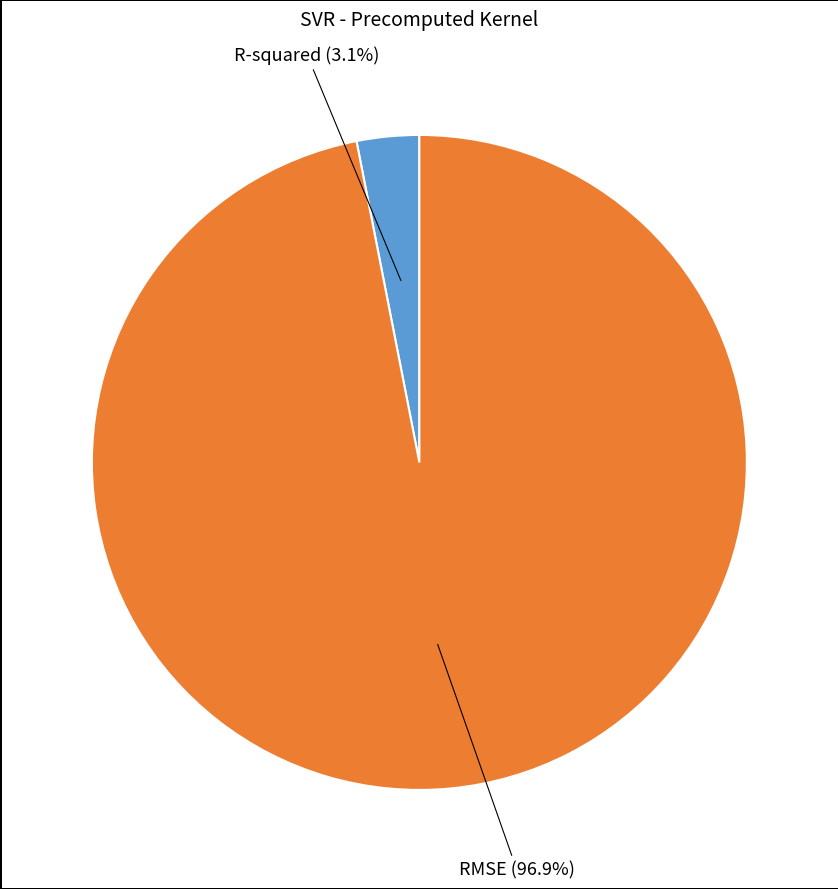

Is there any slice that represents more than half of the pie?

Yes